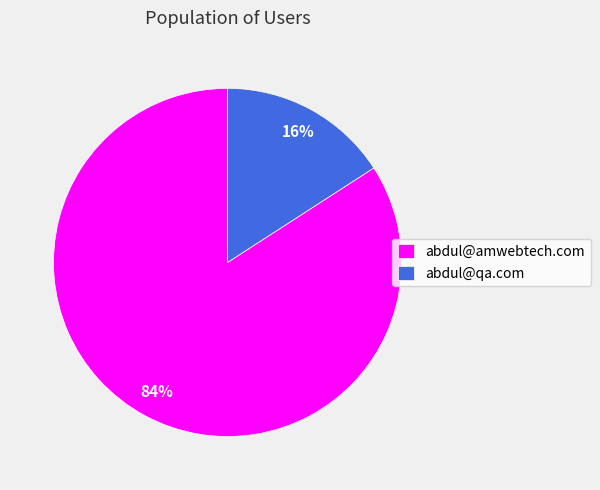

Which has a higher value, abdul@amwebtech.com or abdul@qa.com?

abdul@amwebtech.com